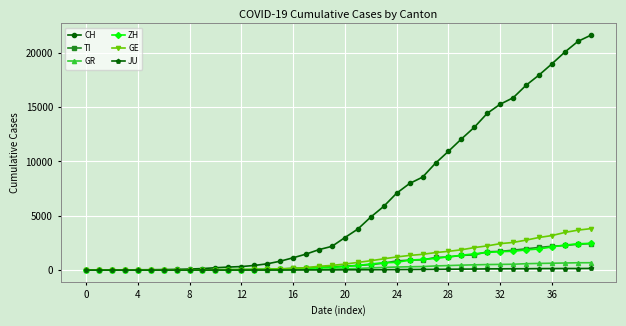

Which series has the widest spread of values?

CH